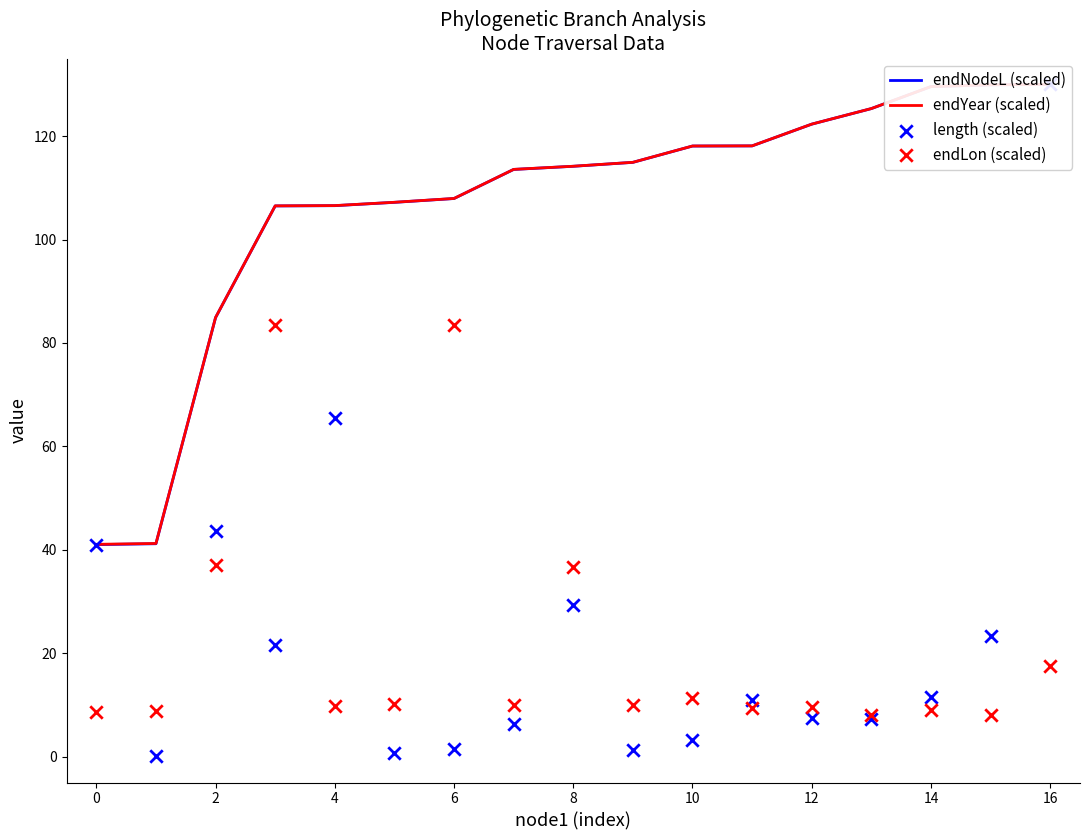

At which category is the sum across all series the highest?

16